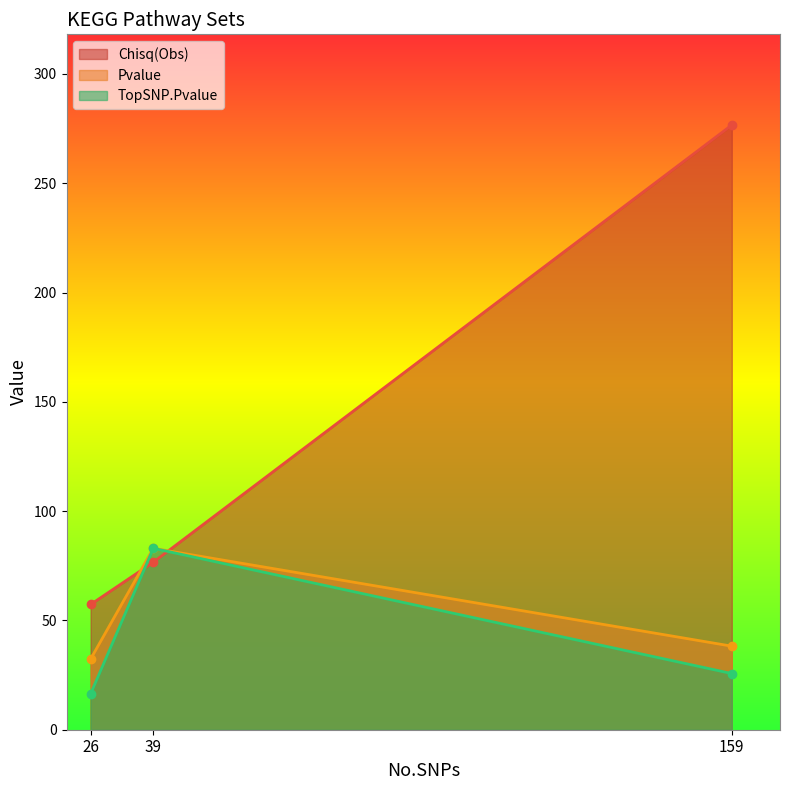

How many data points in Pvalue are less than 38?

1